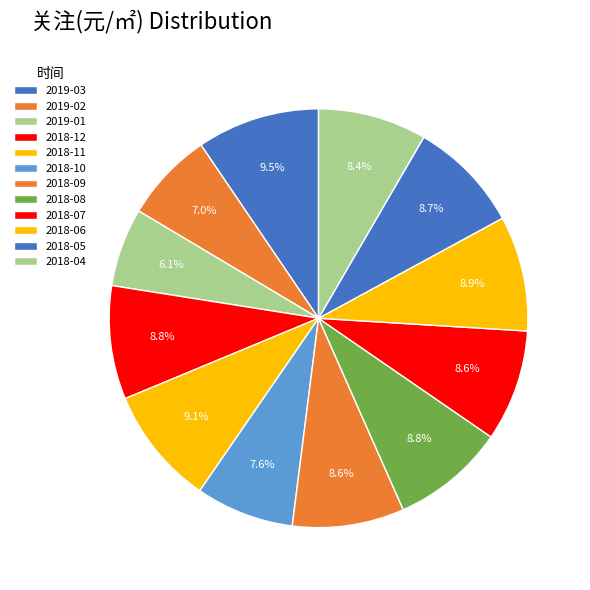

Which category has the biggest portion of the pie?

2019-03